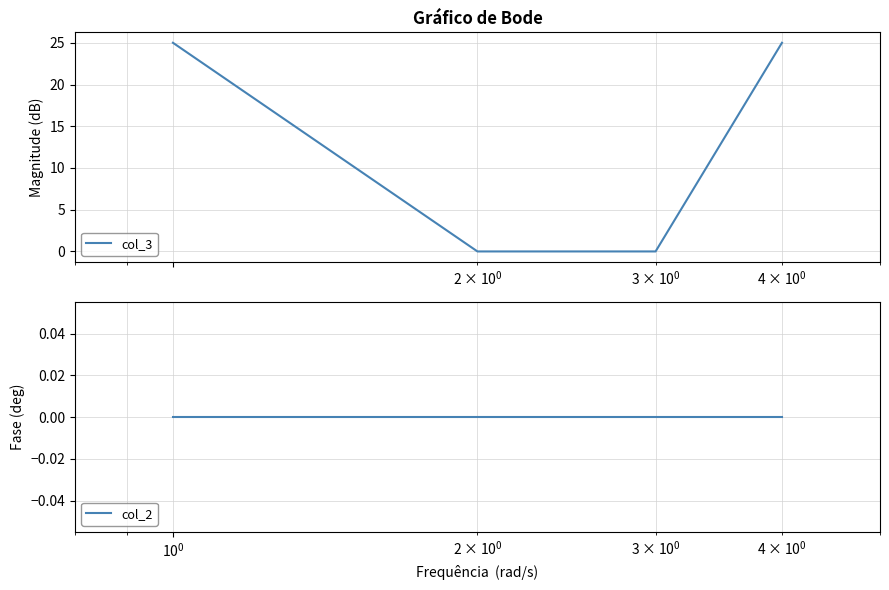

How many lines are shown in the chart?

2